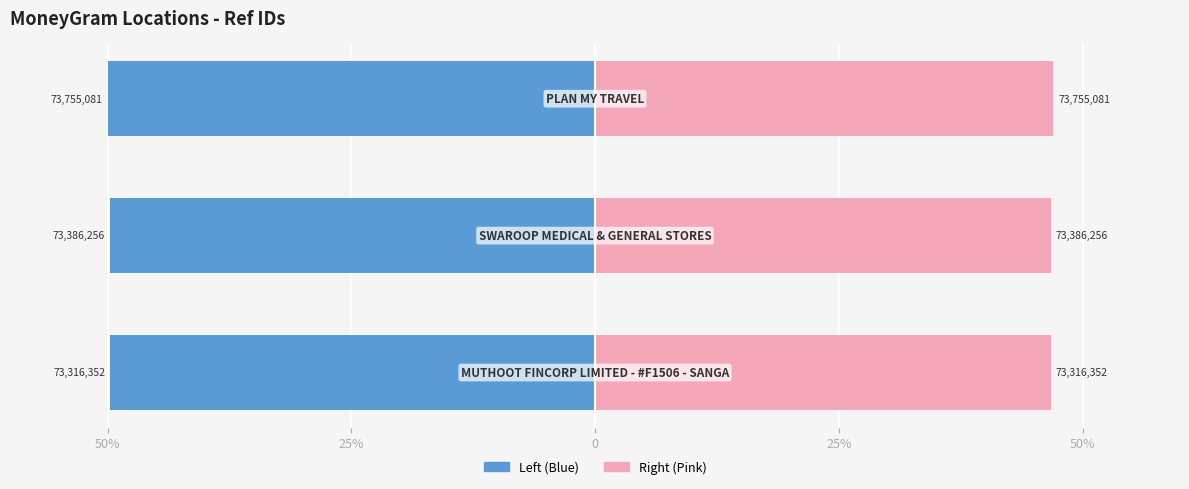

What is the average value of the Ref (Right) series?

46.8